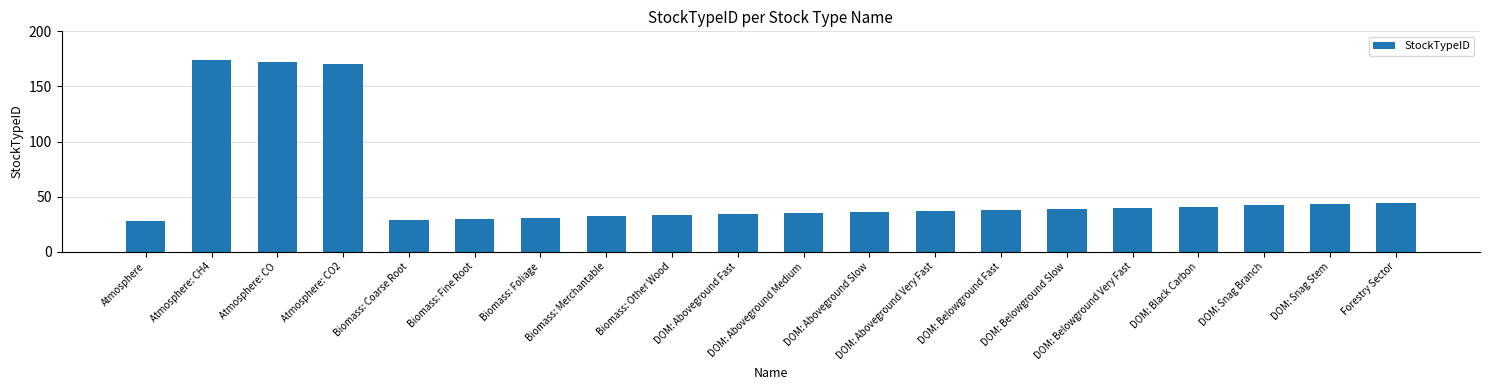

What is the ratio of the value at DOM: Black Carbon to the value at Atmosphere: CH4?

0.2